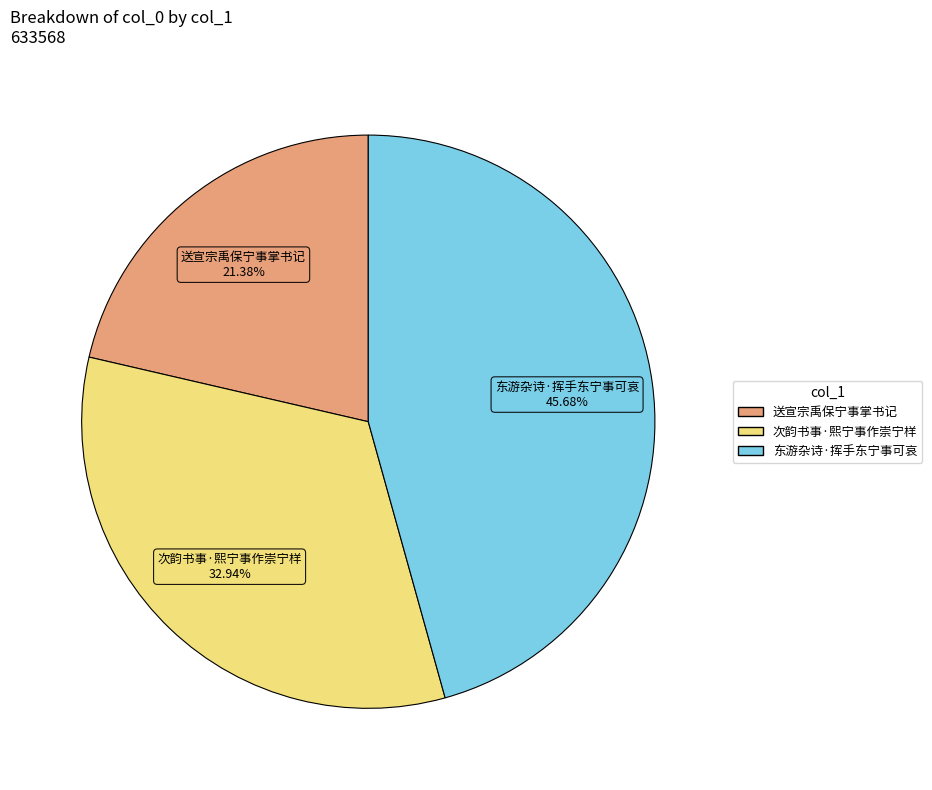

Rank the categories by value from lowest to highest.

送宣宗禹保宁事掌书记, 次韵书事·熙宁事作崇宁样, 东游杂诗·挥手东宁事可哀